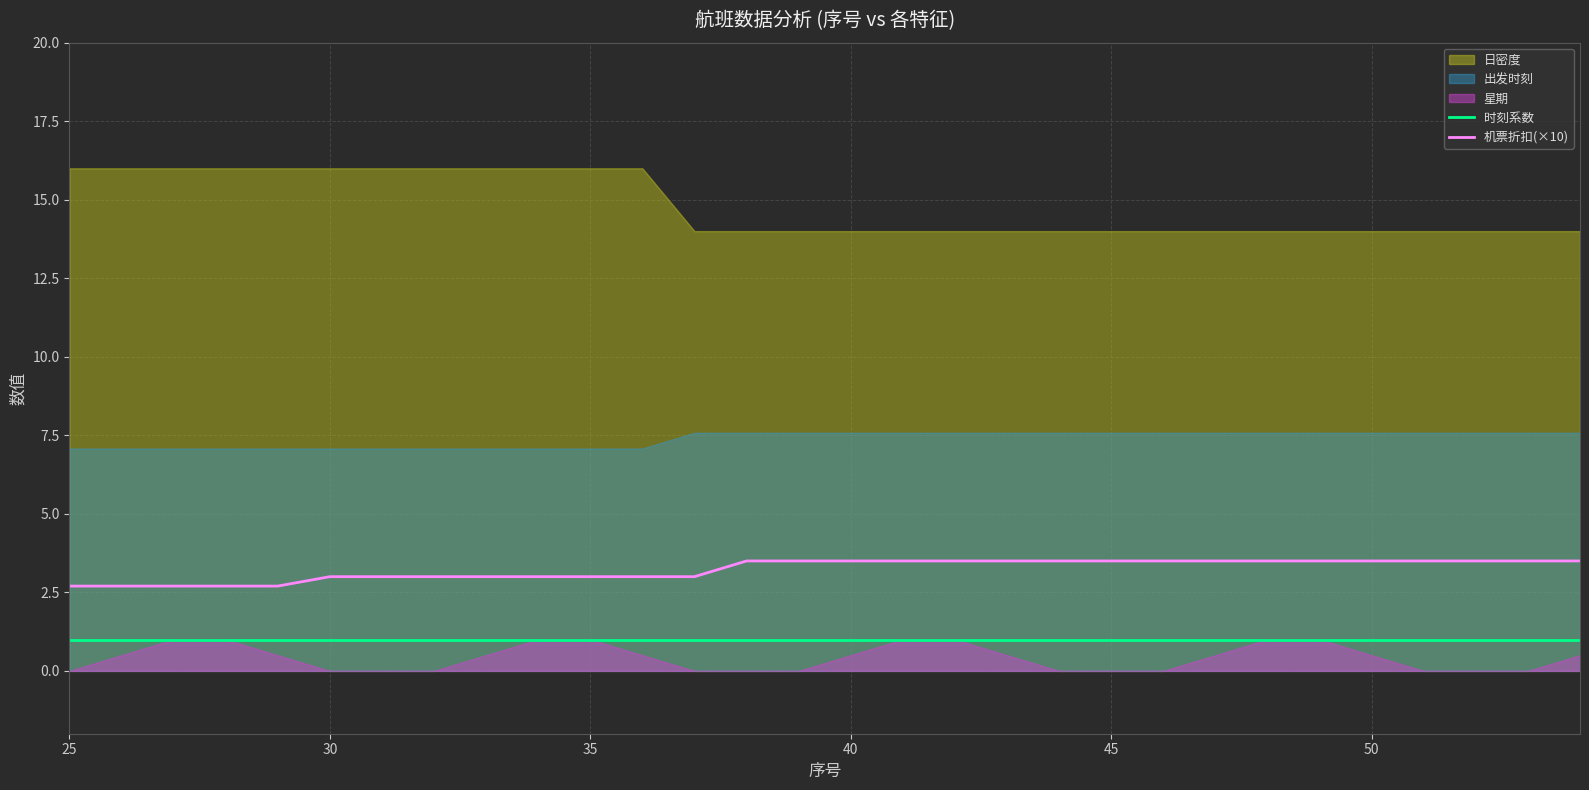

What is the lowest value of the 机票折扣(×10) series?

2.7